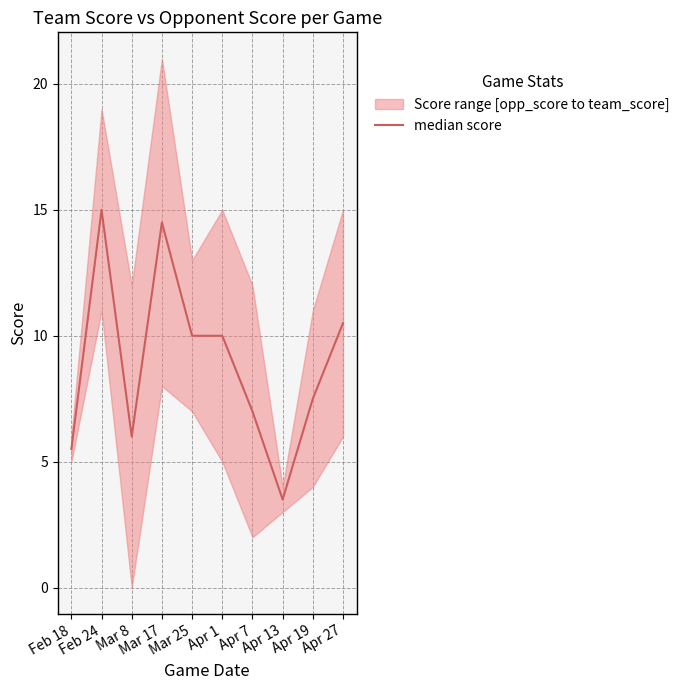

List the labels in order of value, smallest first.

Apr 13, Feb 18, Mar 8, Apr 7, Apr 19, Mar 25, Apr 1, Apr 27, Mar 17, Feb 24